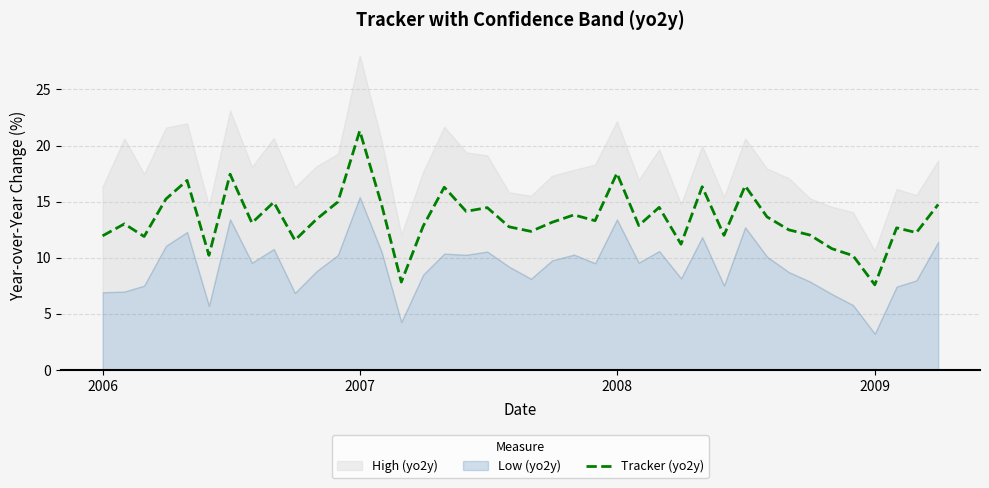

How many points are higher than both their immediate neighbors (excluding endpoints)?

13